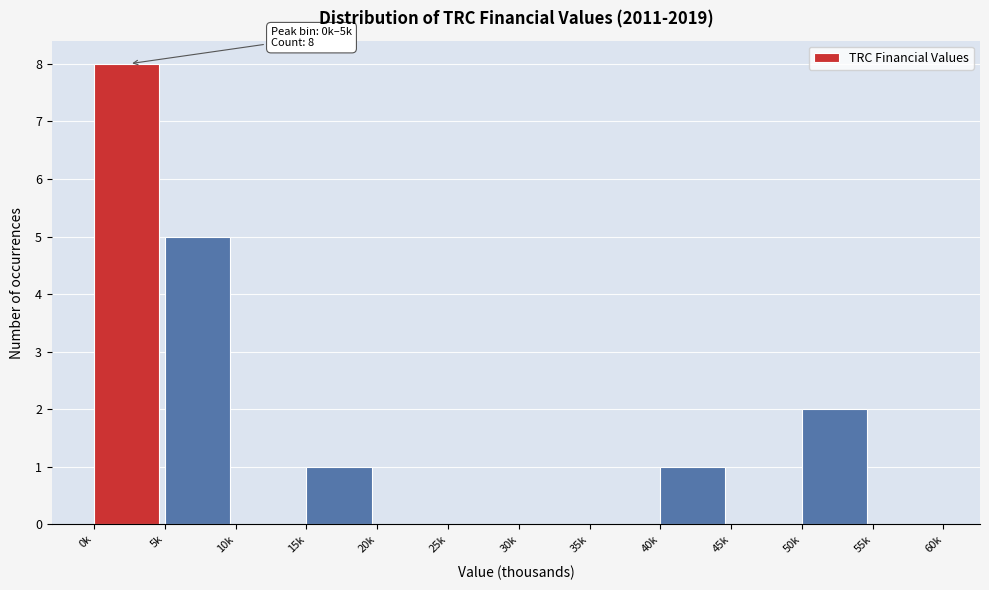

Reading right to left, list all the values displayed in this chart.

55k=0	50k=2	45k=0	40k=1	35k=0	30k=0	25k=0	20k=0	15k=1	10k=0	5k=5	0k=8